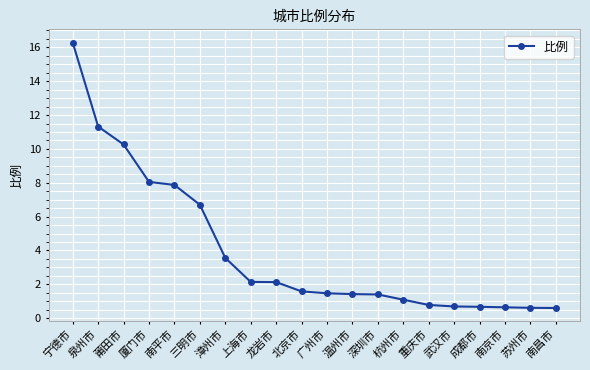

At which label does the data first exceed 1?

宁德市